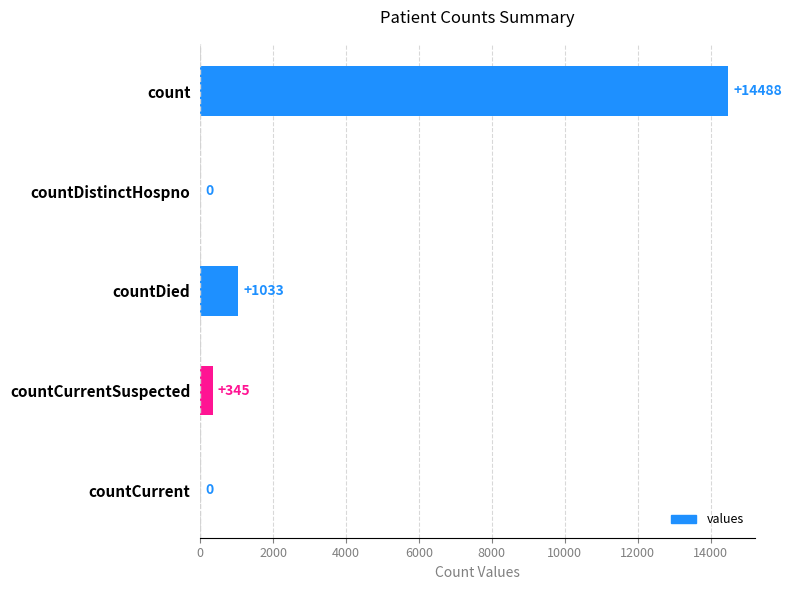

What is the greatest value displayed?

14488